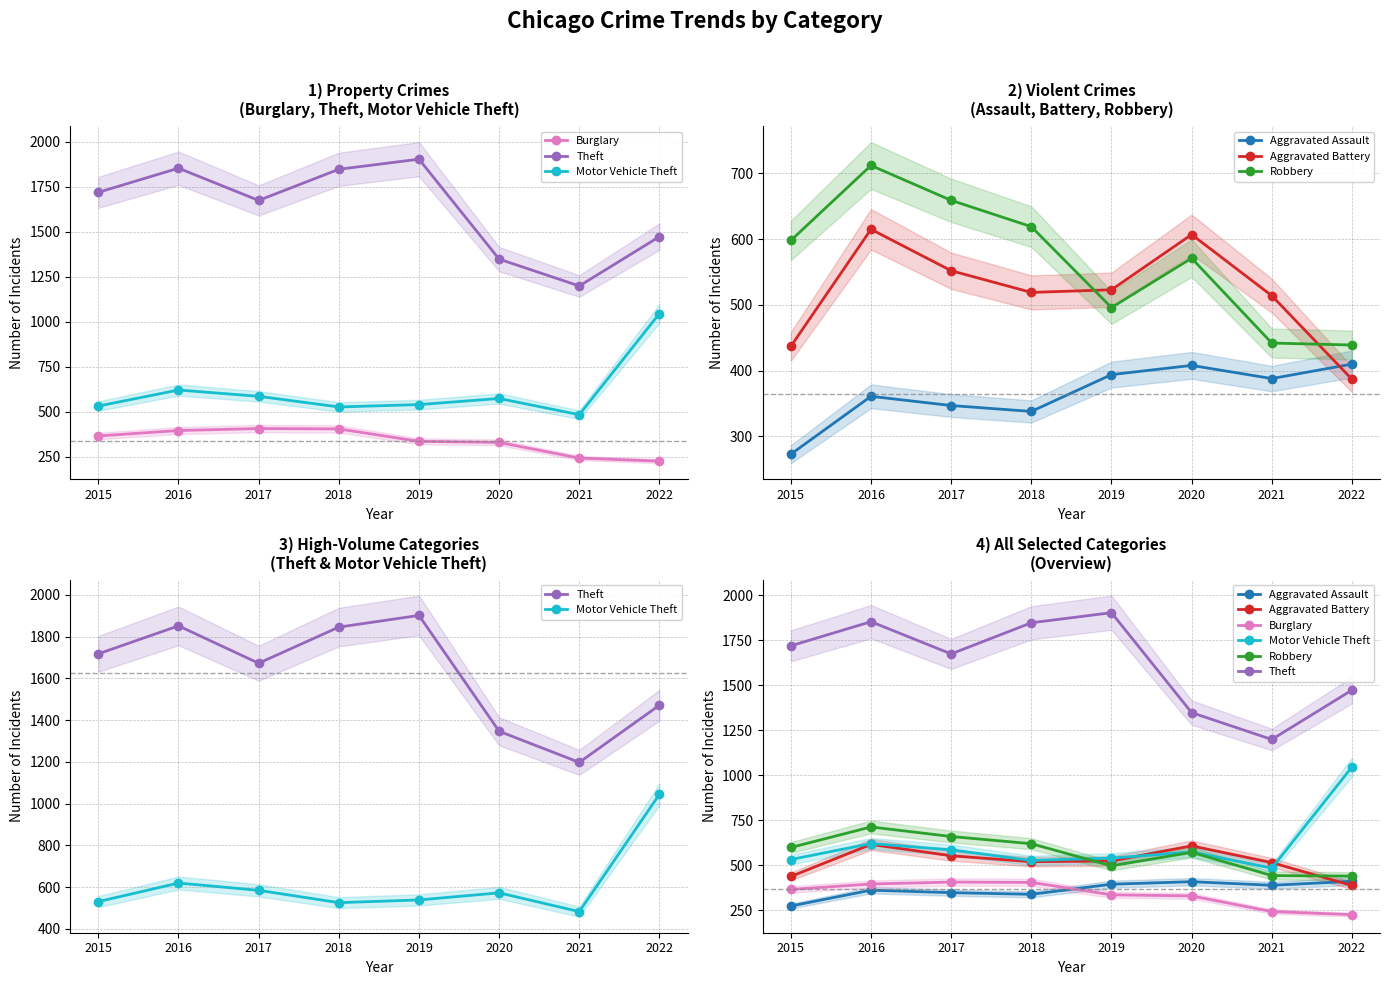

How many interior local peaks does the Theft series have?

2